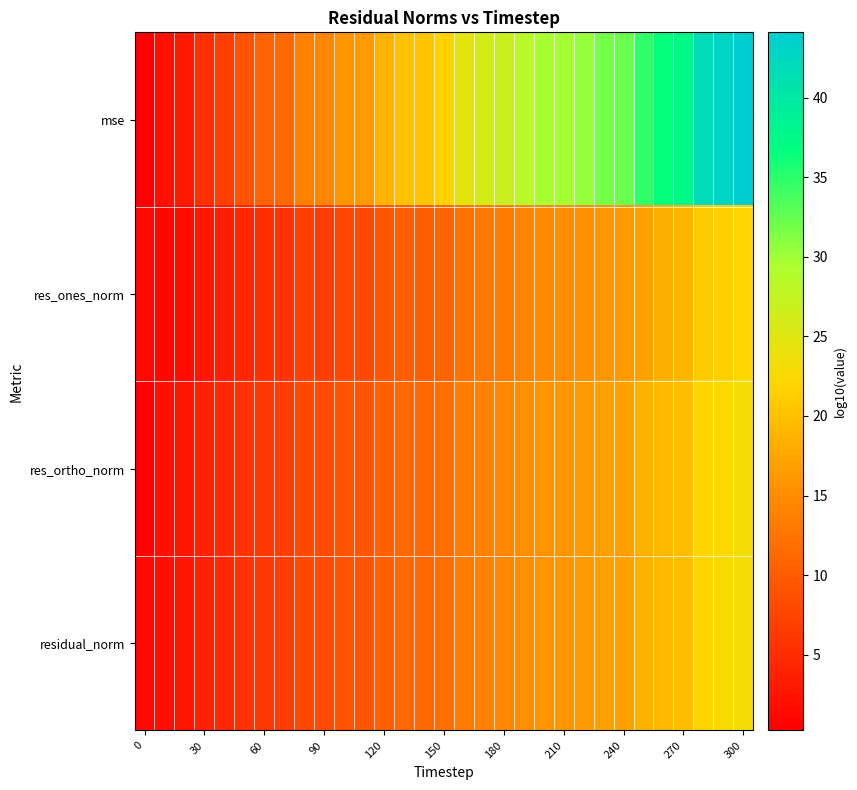

Count the number of categories in the chart.

31